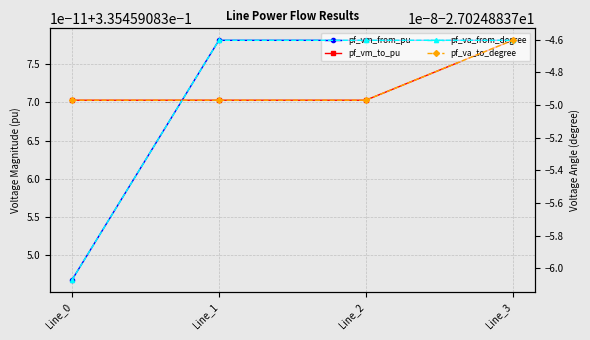

At which category is the sum across all series the highest?

Line_3